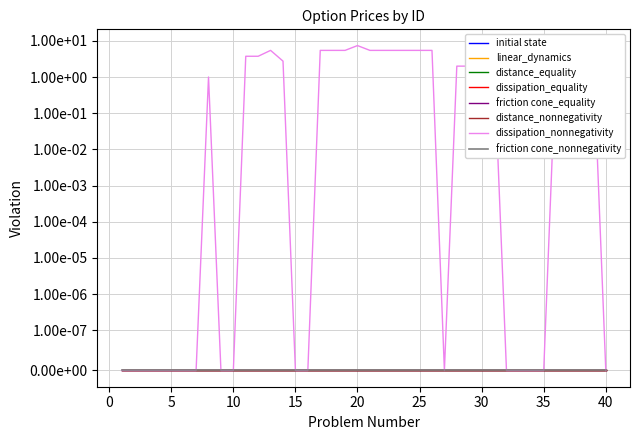

Is it true that the value at 19 is 5.5?

True